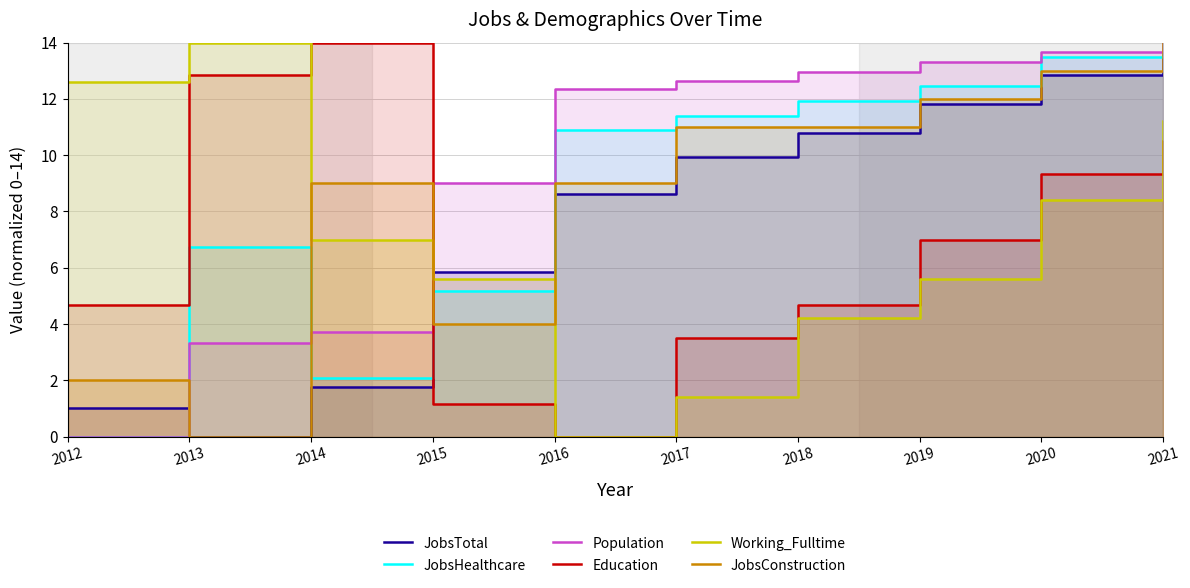

Reading left to right, extract all data points from this chart.

JobsTotal: 2012=1.0	2013=0.0	2014=1.8	2015=5.8	2016=8.6	2017=9.9	2018=10.8	2019=11.8	2020=12.8	2021=14.0
JobsHealthcare: 2012=0.0	2013=6.7	2014=2.1	2015=5.2	2016=10.9	2017=11.4	2018=11.9	2019=12.4	2020=13.5	2021=14.0
Population: 2012=0.0	2013=3.3	2014=3.7	2015=9.0	2016=12.4	2017=12.6	2018=13.0	2019=13.3	2020=13.7	2021=14.0
Education: 2012=4.7	2013=12.8	2014=14.0	2015=1.2	2016=0.0	2017=3.5	2018=4.7	2019=7.0	2020=9.3	2021=10.5
Working_Fulltime: 2012=12.6	2013=14.0	2014=7.0	2015=5.6	2016=0.0	2017=1.4	2018=4.2	2019=5.6	2020=8.4	2021=11.2
JobsConstruction: 2012=2.0	2013=0.0	2014=9.0	2015=4.0	2016=9.0	2017=11.0	2018=11.0	2019=12.0	2020=13.0	2021=14.0